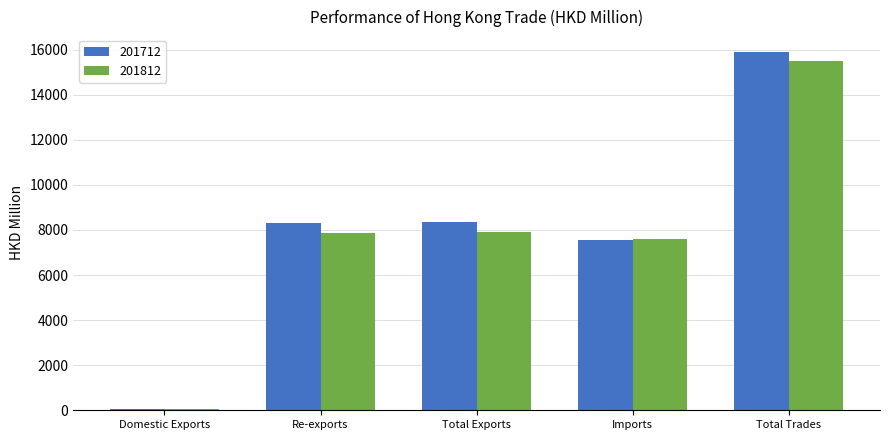

At which label does 201812 reach its peak?

Total Trades